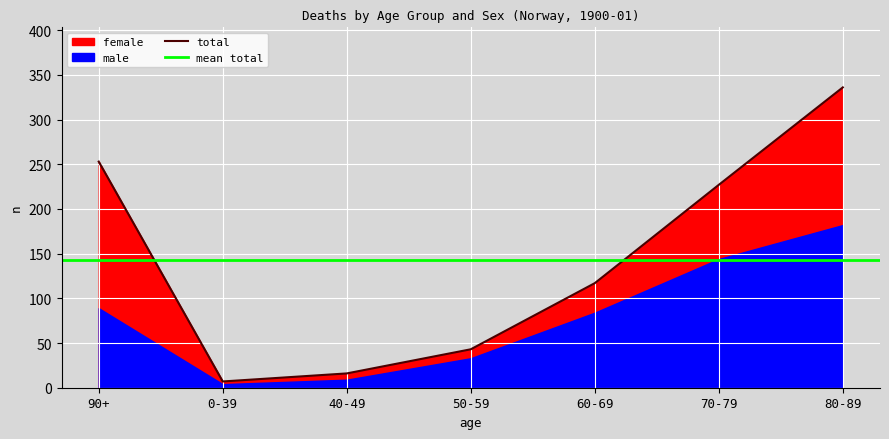

Reading left to right, extract all data points from this chart.

female: 90+=164	0-39=3	40-49=7	50-59=10	60-69=33	70-79=83	80-89=154
male: 90+=89	0-39=4	40-49=9	50-59=33	60-69=84	70-79=144	80-89=182